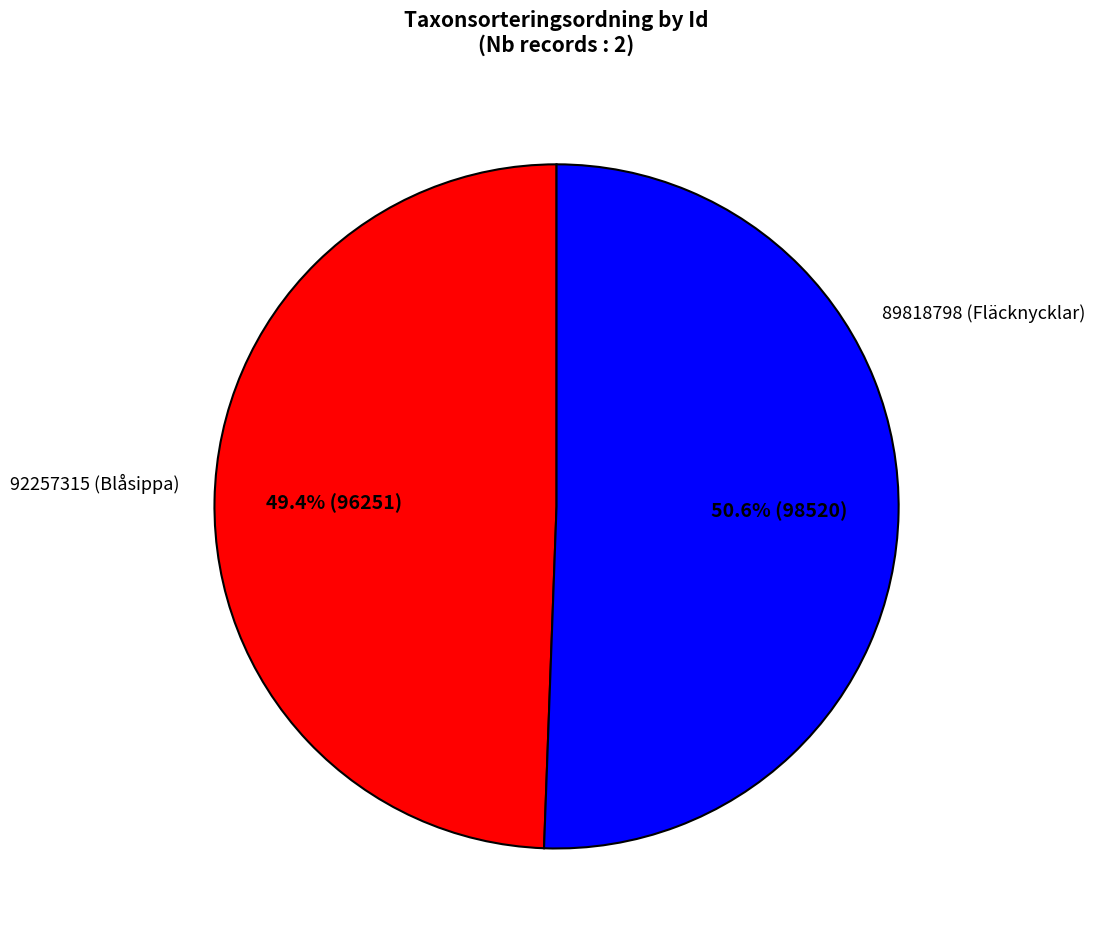

How many segments does this pie chart have?

2